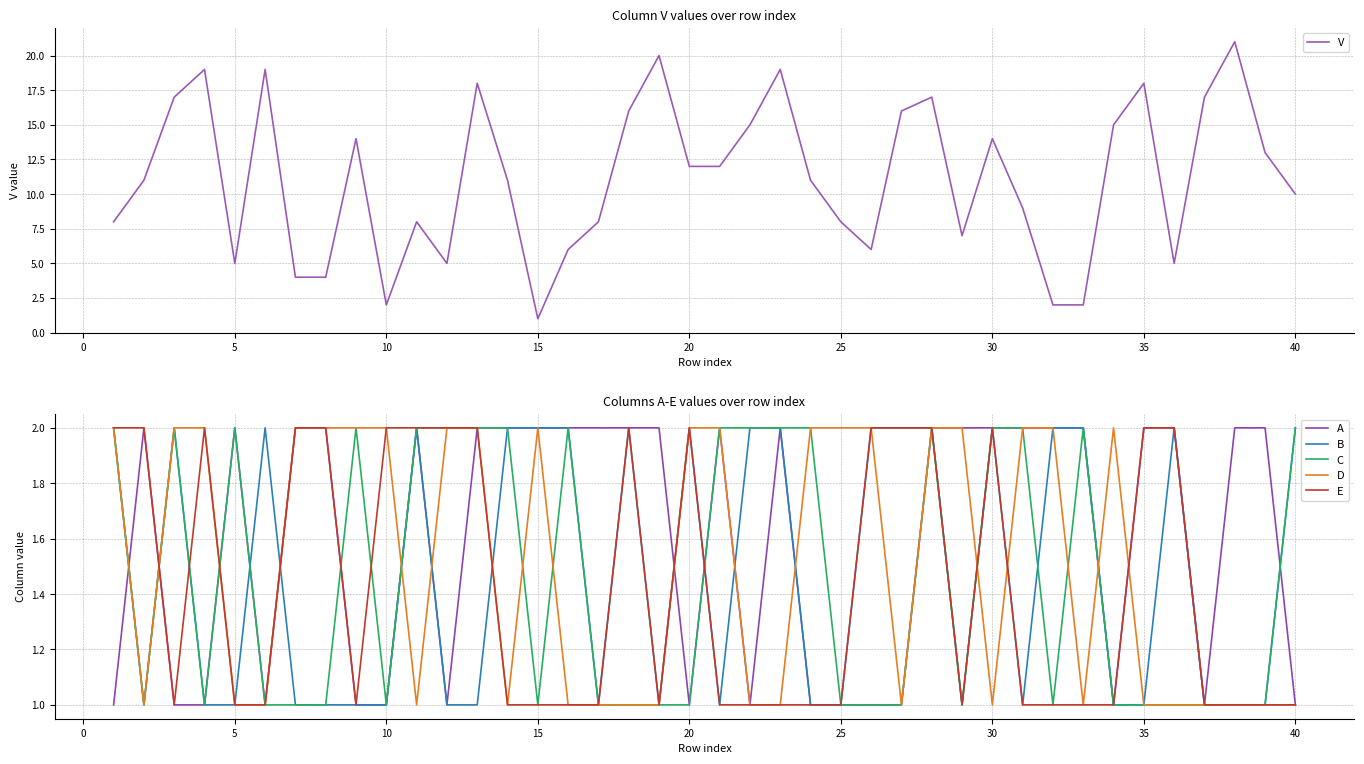

What is the value of the V point at the 23rd from the left?

19